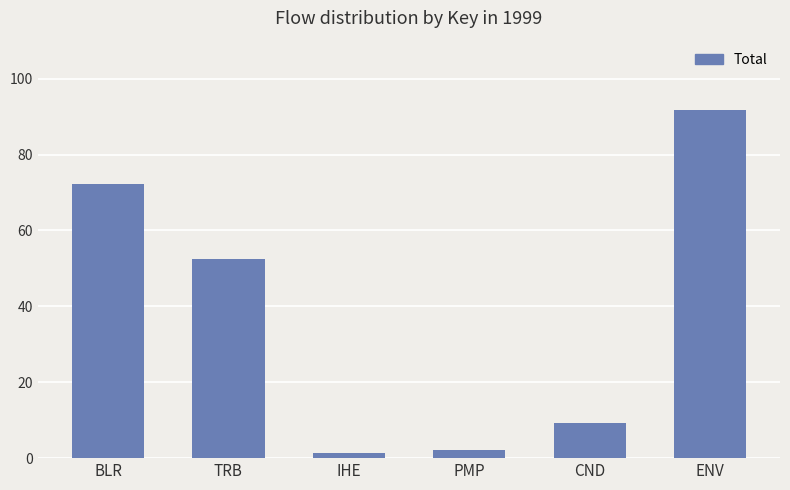

Reading left to right, transcribe all the data shown in this chart.

72.2	52.4	1.5	2.0	9.3	91.8